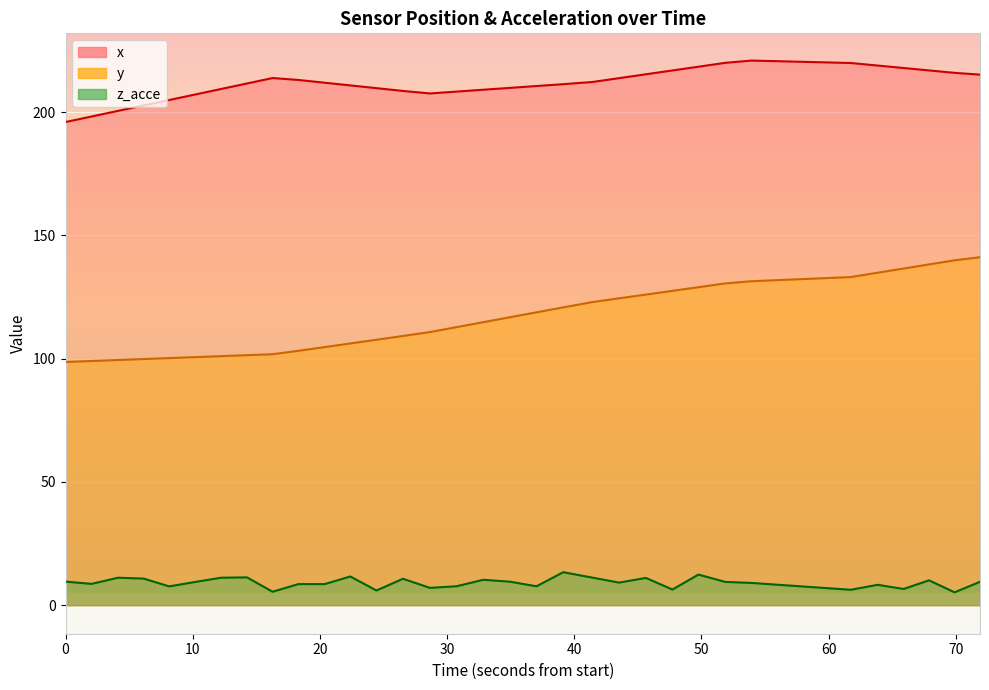

Reading left to right, list all the values displayed in this chart.

x: 196.0	198.3	200.6	202.8	205.0	207.2	209.5	211.7	213.9	213.1	212.0	210.9	209.8	208.7	207.6	208.4	209.2	209.9	210.7	211.4	212.3	213.9	215.4	217.0	218.5	220.1	221.0	220.0	219.0	218.0	217.0	216.0	215.3
y: 98.7	99.1	99.5	99.9	100.3	100.7	101.0	101.4	101.8	103.2	104.7	106.2	107.7	109.2	110.8	112.8	114.8	116.8	118.8	120.8	123.0	124.5	126.0	127.5	129.0	130.5	131.4	133.1	134.9	136.6	138.3	139.9	141.2
z_acce: 9.5	8.6	11.1	10.8	7.6	9.4	11.1	11.3	5.4	8.5	8.5	11.6	5.9	10.7	7.0	7.7	10.3	9.5	7.6	13.4	11.2	9.1	11.0	6.3	12.4	9.4	9.0	6.2	8.2	6.6	10.1	5.2	9.5